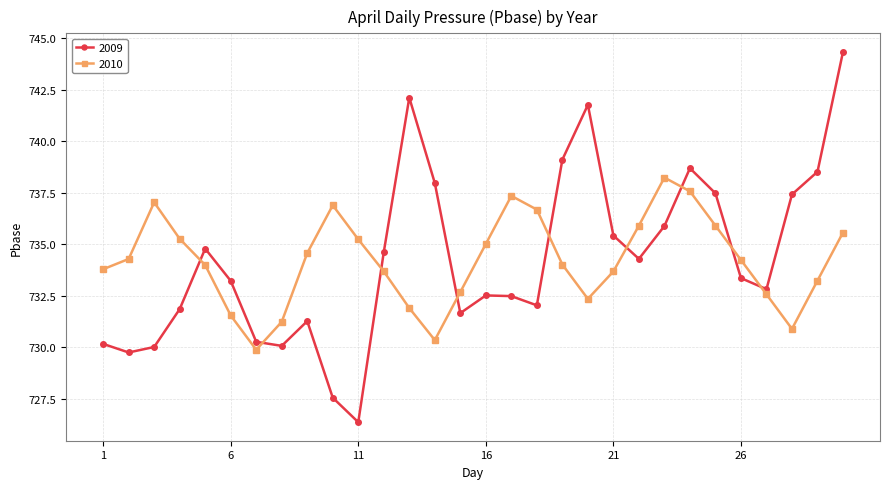

How many times do 2010 and 2009 cross each other?

9